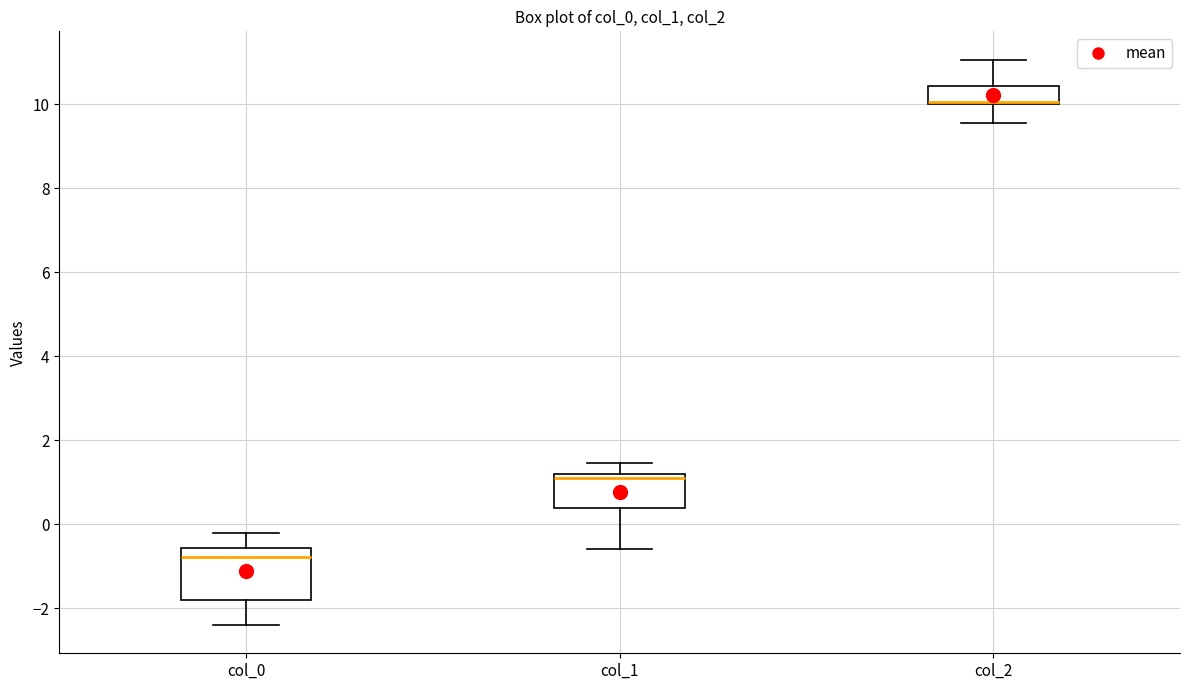

Where is the lower edge of the box for col_1 on the y-axis? The values are not printed on the chart, so give them approximately, as read against the axis.

0.4